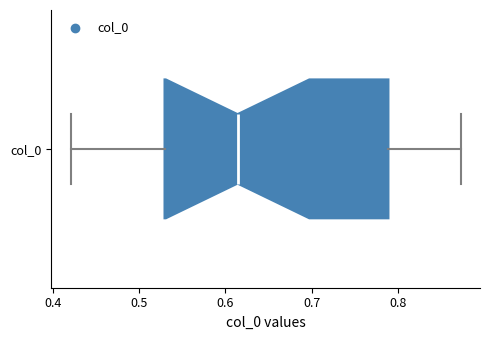

Where is the left edge of the box for col_0 on the x-axis? The values are not printed on the chart, so give them approximately, as read against the axis.

0.53